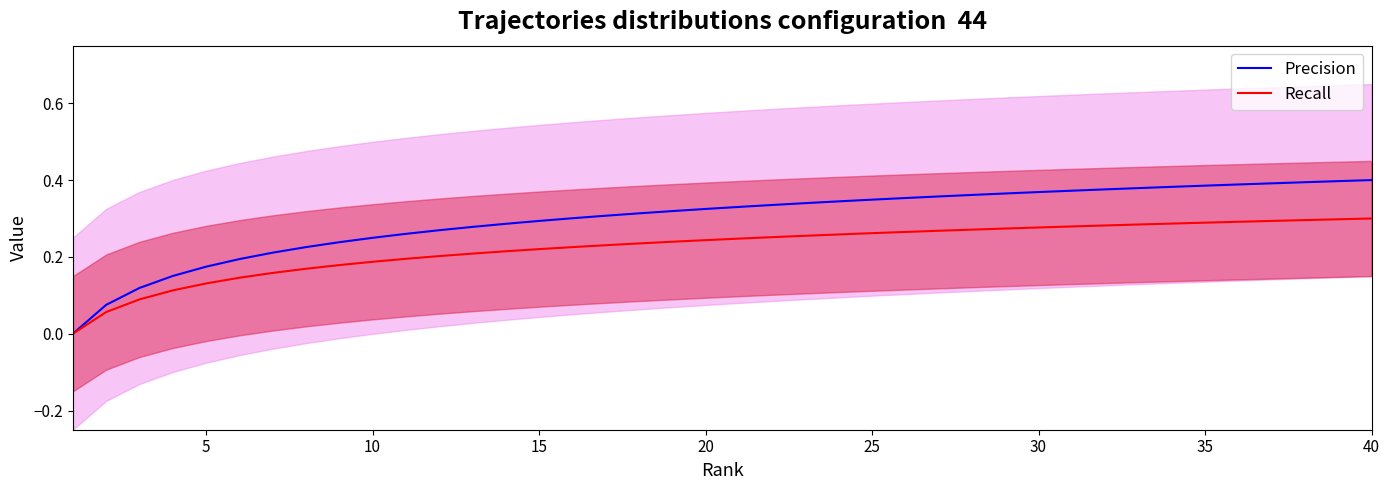

True or false: Recall and Precision intersect in this chart.

False